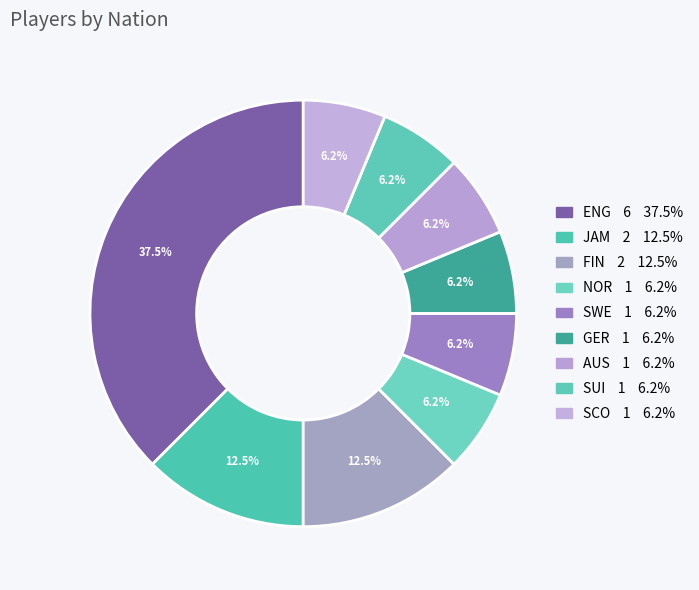

Count the number of slices in the pie.

9